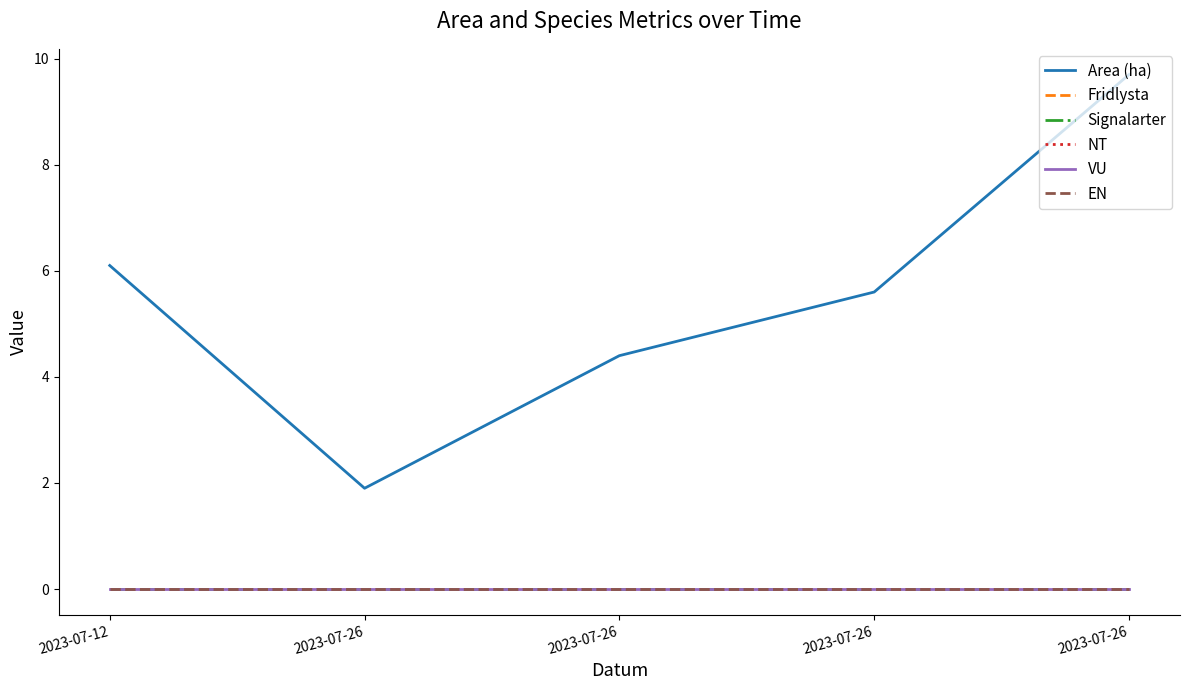

True or false: EN and Fridlysta cross at least once.

False